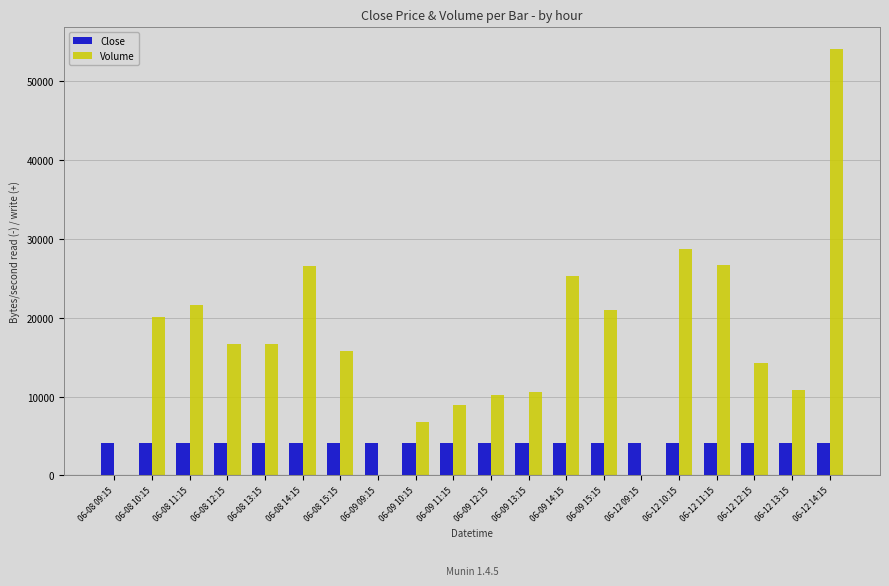

What is the maximum value shown in the chart?

54145.0